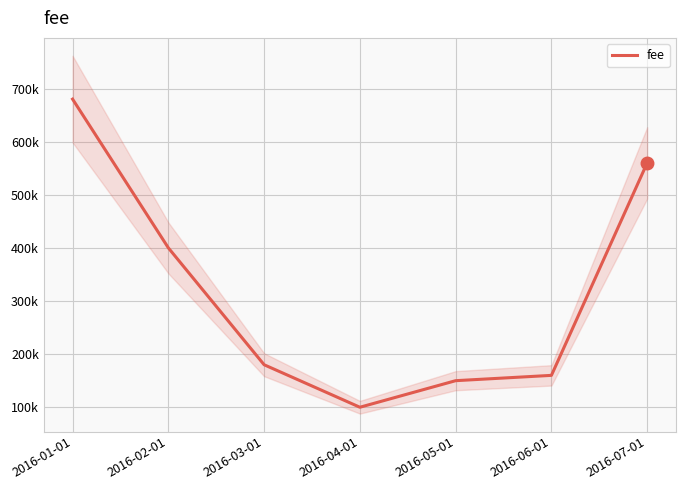

List the labels in order of value, largest first.

2016-01-01, 2016-07-01, 2016-02-01, 2016-03-01, 2016-06-01, 2016-05-01, 2016-04-01